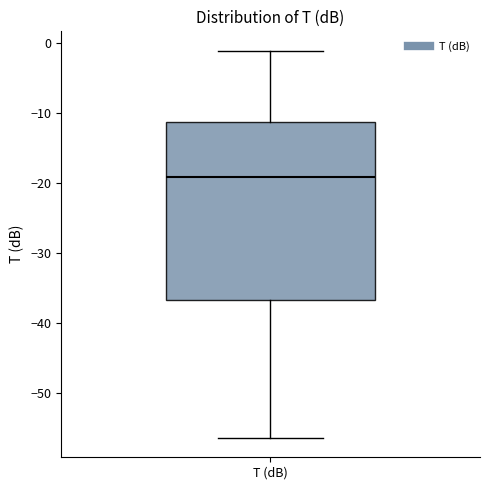

Transcribe this box plot: give where the median line is, the range the box spans, and where the two whiskers end, as read against the y-axis. The values are not printed on the chart, so give them approximately, as read against the axis.

median -19, box -37 to -11, whiskers -56 to -1